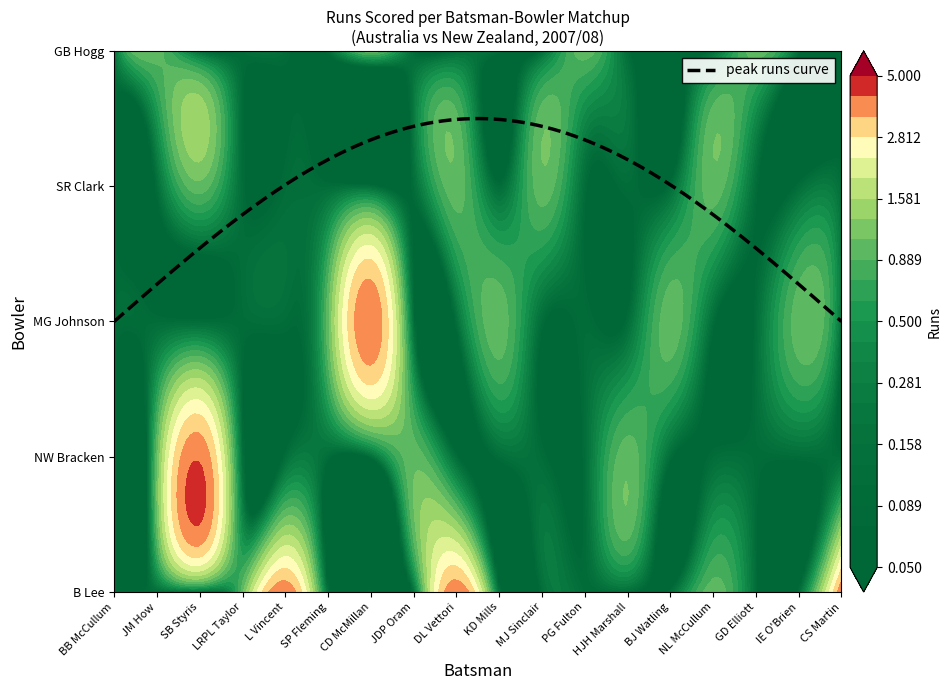

Where is B Lee nearest to the value 2?

3